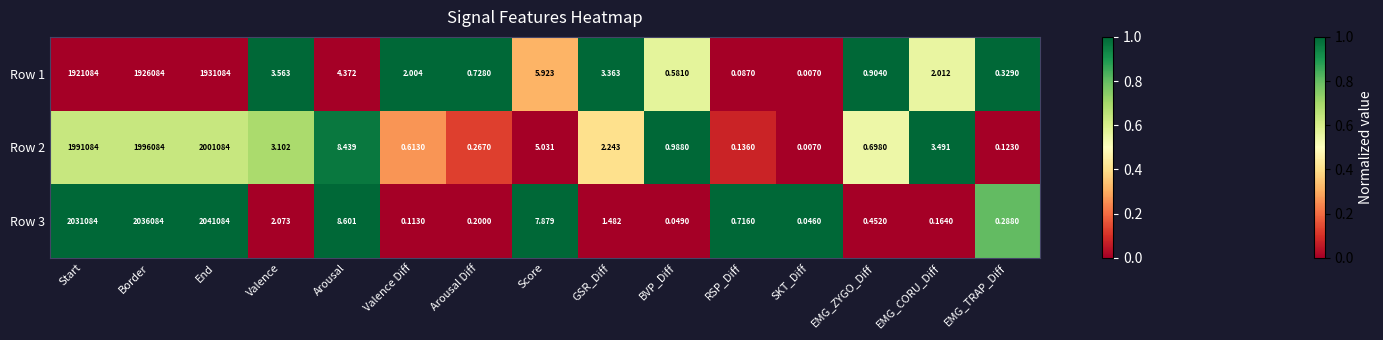

At how many categories does at least one series exceed 0?

15